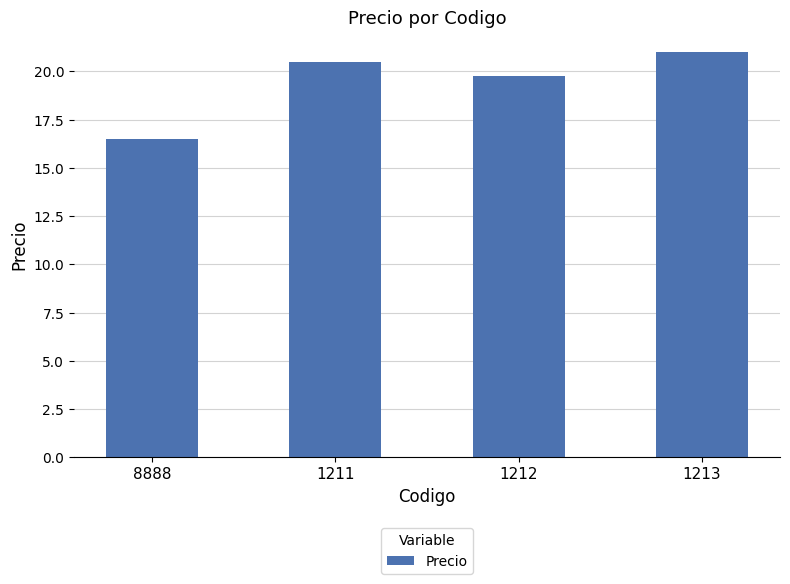

What is the label of the 3rd bar from the right?

1211